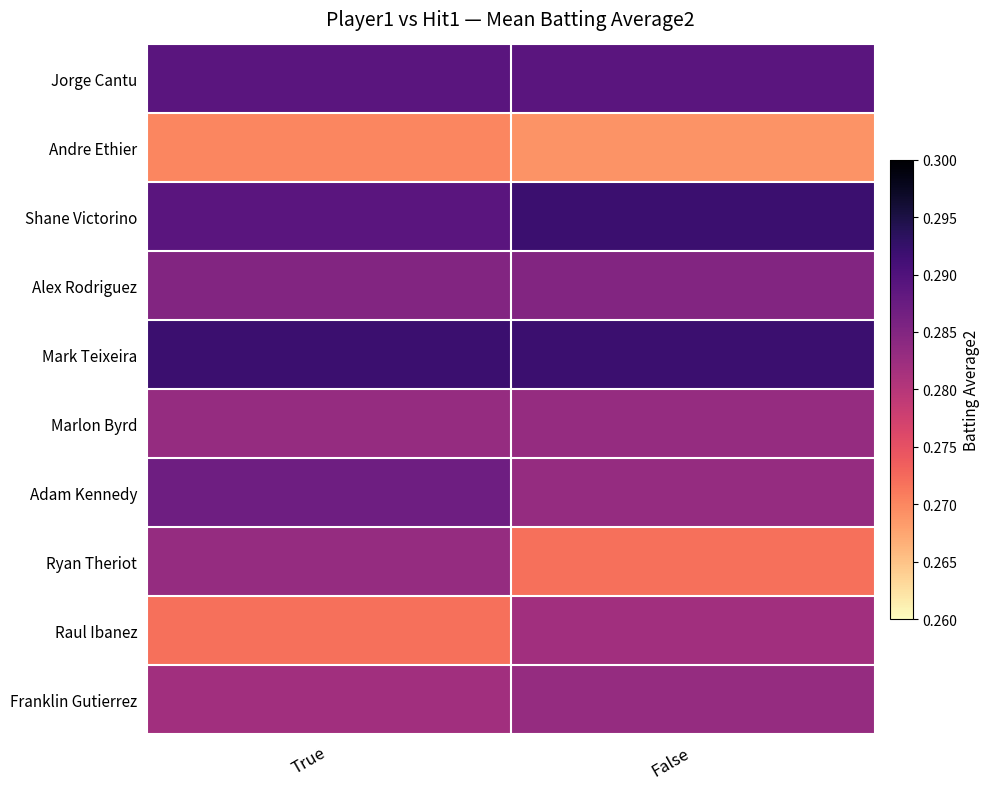

Rank the series at False from highest to lowest value.

Shane Victorino, Mark Teixeira, Jorge Cantu, Alex Rodriguez, Marlon Byrd, Adam Kennedy, Franklin Gutierrez, Raul Ibanez, Ryan Theriot, Andre Ethier